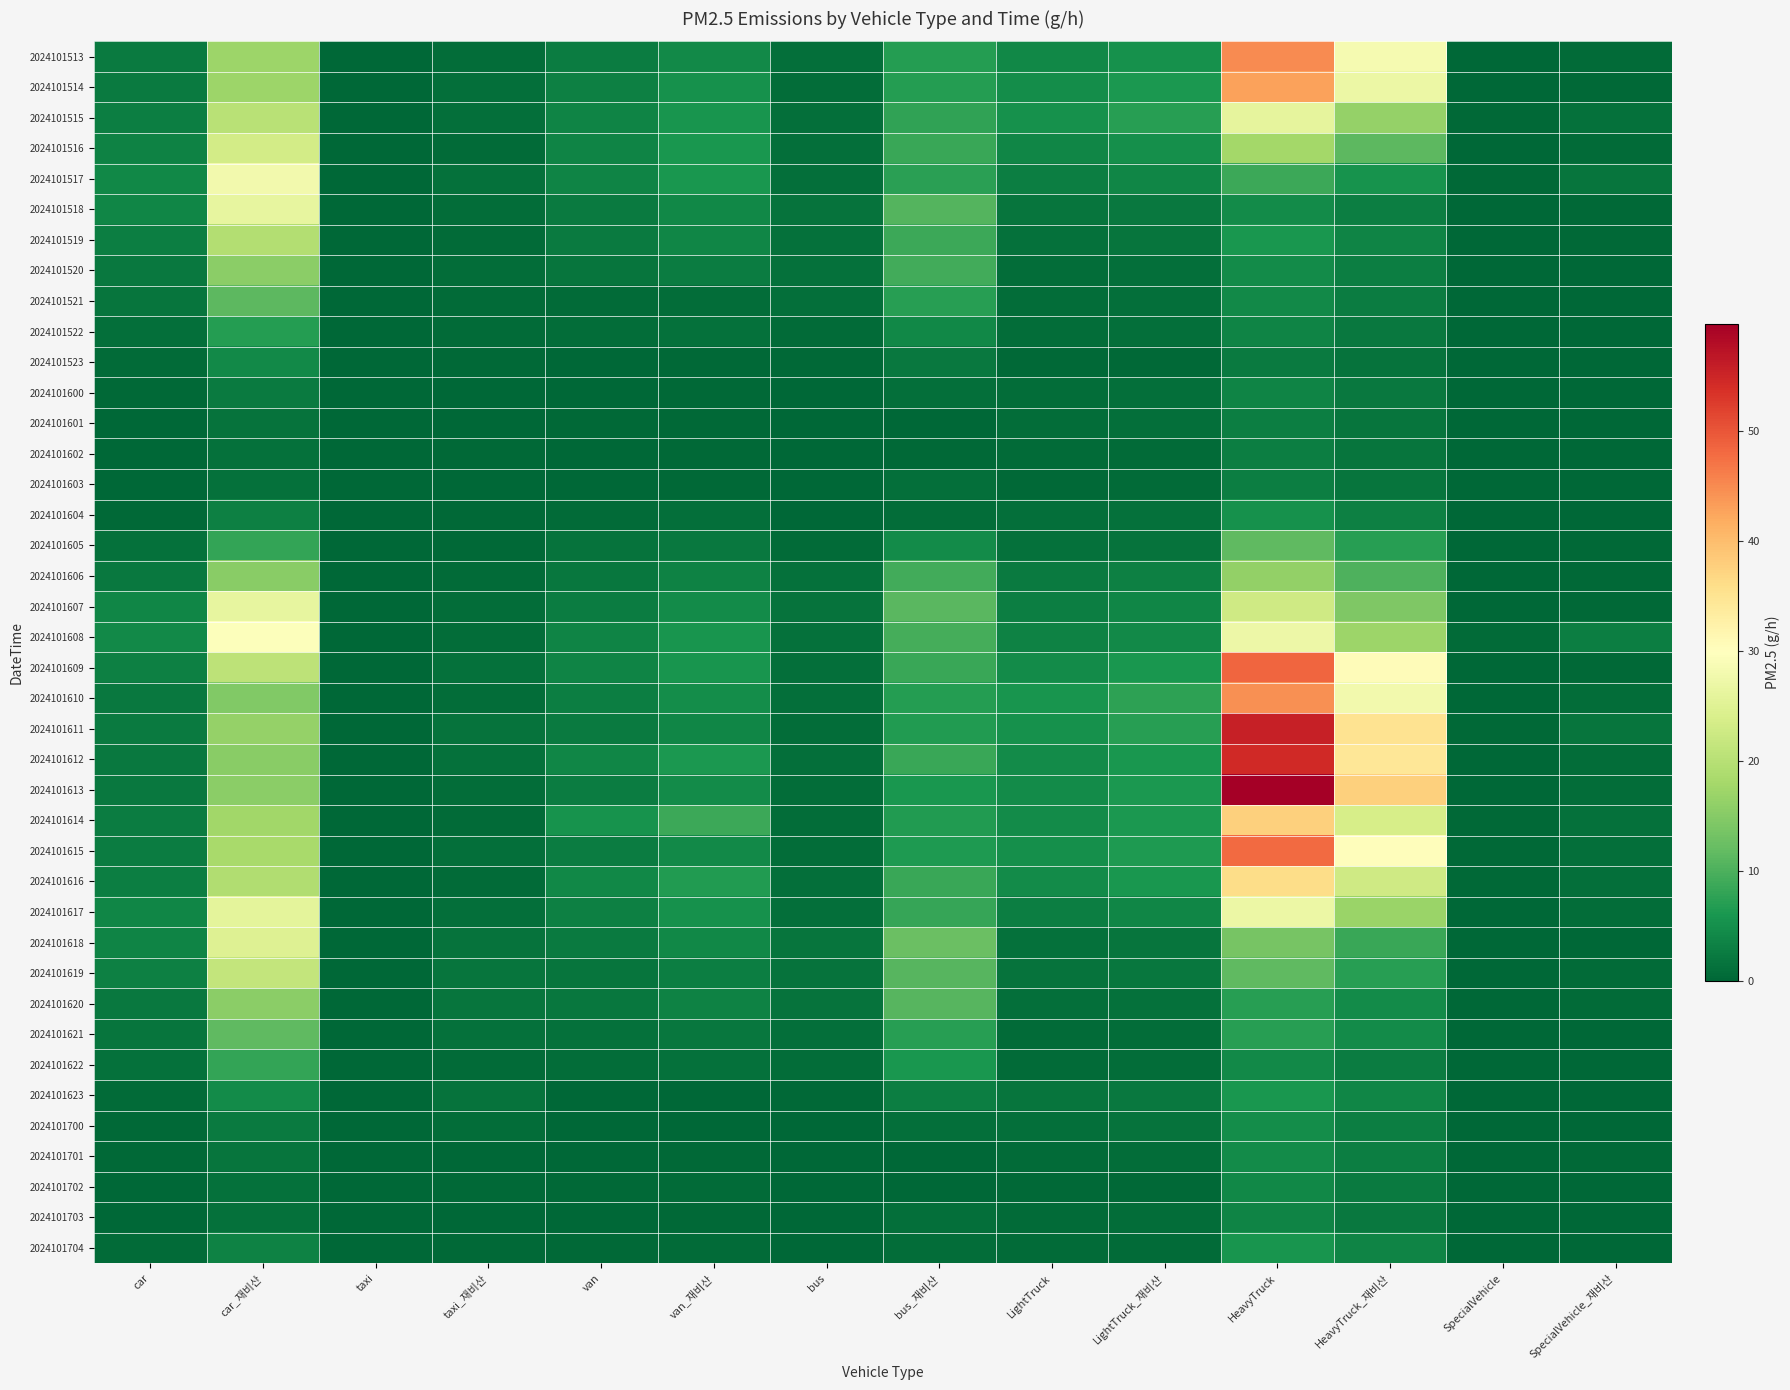

How many distinct data groups are displayed?

40